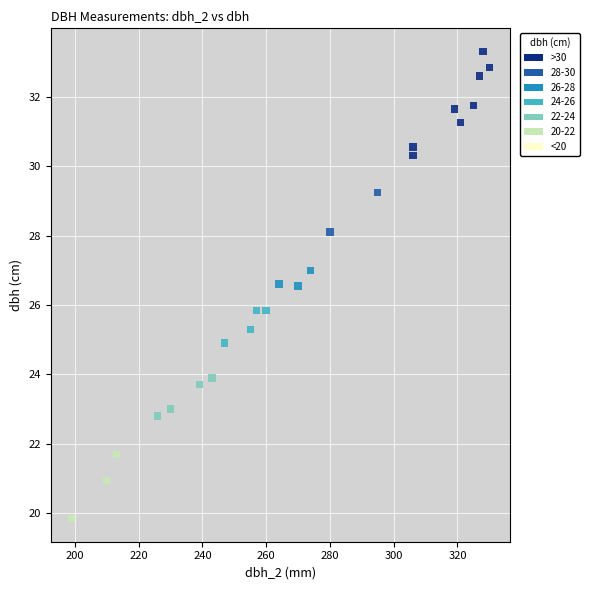

What is the range of X values (max minus min)?

131.0